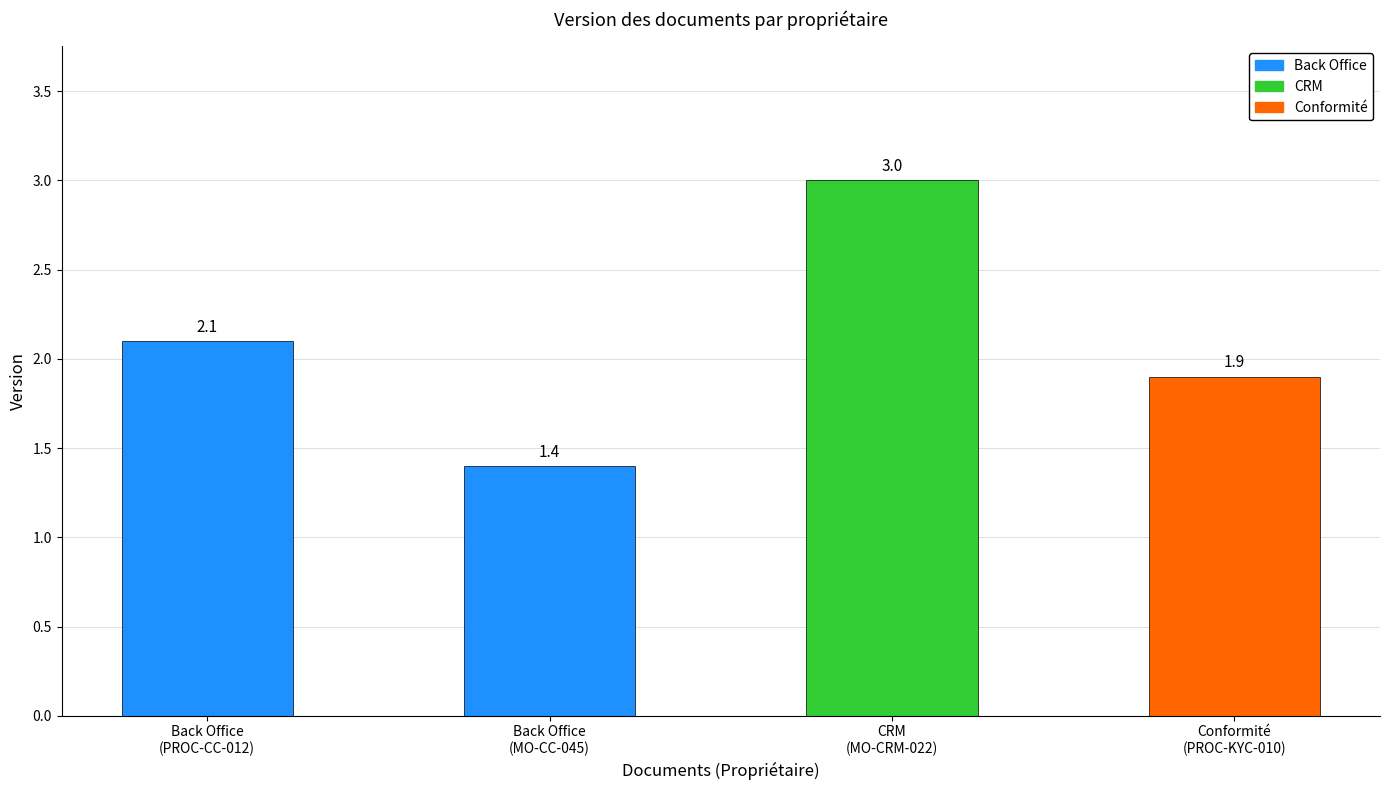

Where is the data nearest to the value 2?

Back Office
(PROC-CC-012)